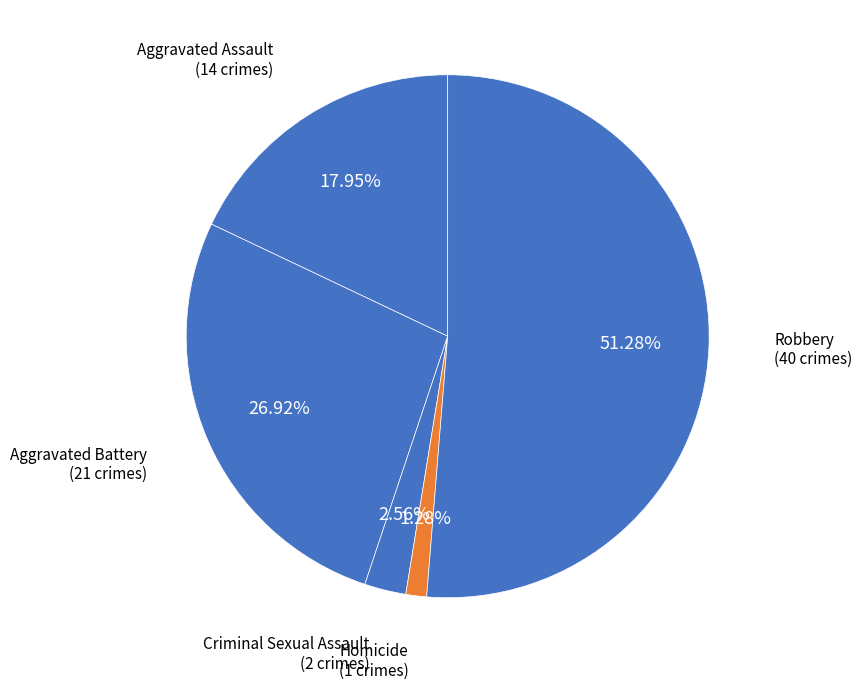

How many slices are in this pie chart?

5